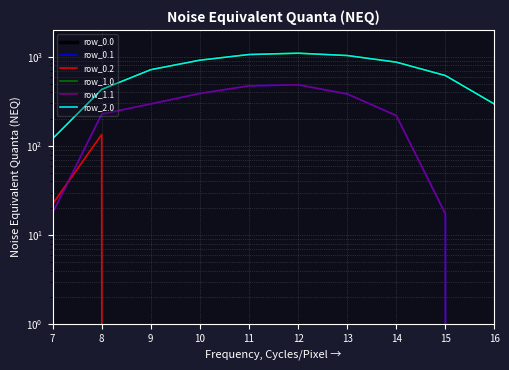

Which series has the largest range (max minus min)?

row_0.0